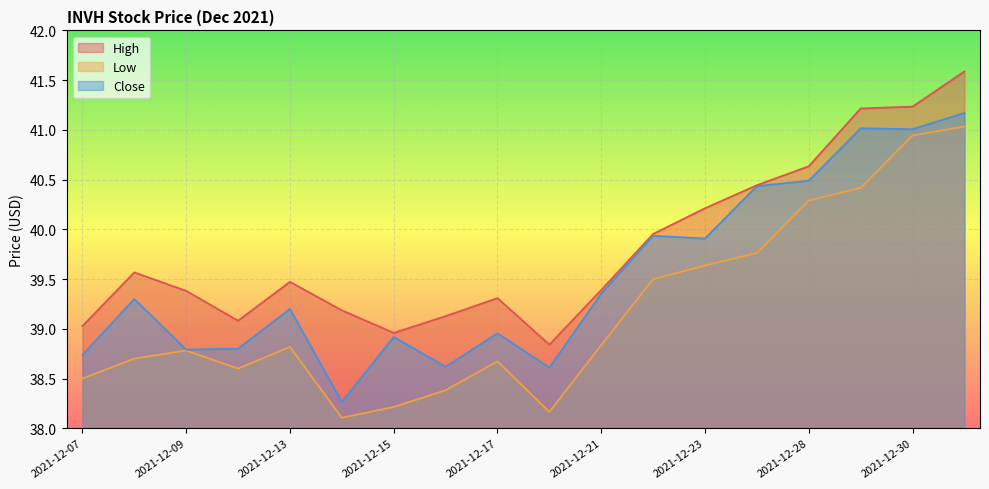

At which label is Close closest to 39?

2021-12-17